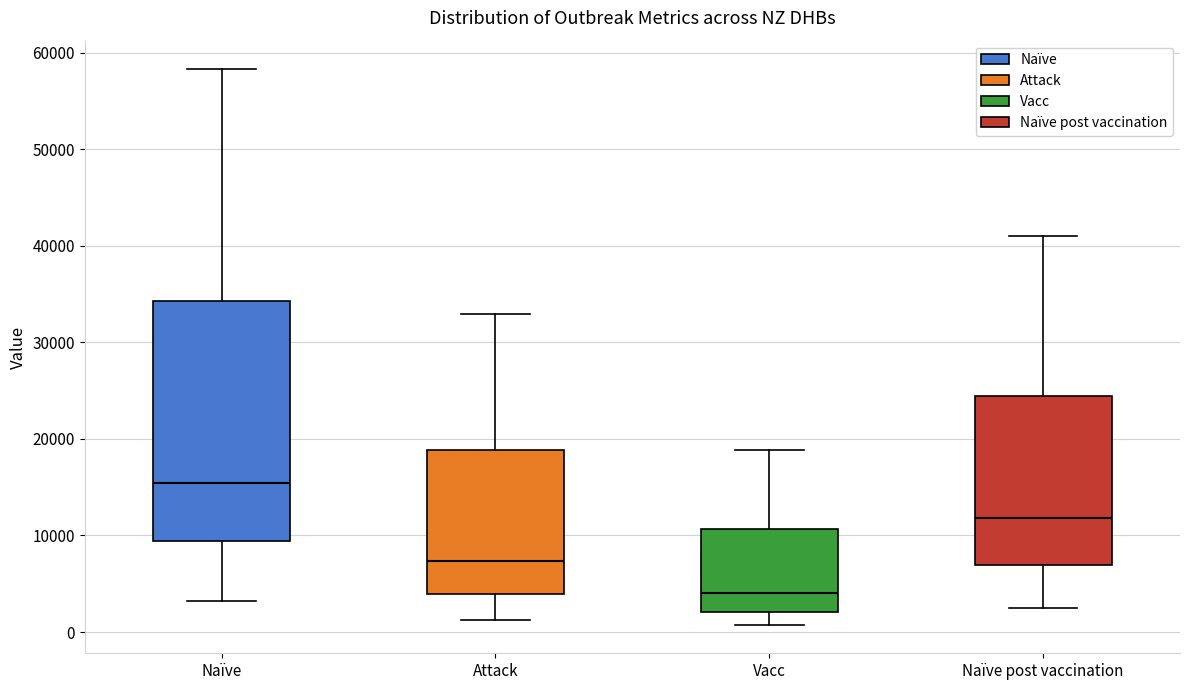

Reading left to right, read every box against the y-axis: the position of its median line, the range the box covers, and the ends of its whiskers. The values are not printed on the chart, so give them approximately, as read against the axis.

Naïve: median 15000, box 9000 to 34000, whiskers 3000 to 58000
Attack: median 7000, box 4000 to 19000, whiskers 1000 to 33000
Vacc: median 4000, box 2000 to 11000, whiskers 1000 to 19000
Naïve post vaccination: median 12000, box 7000 to 24000, whiskers 3000 to 41000